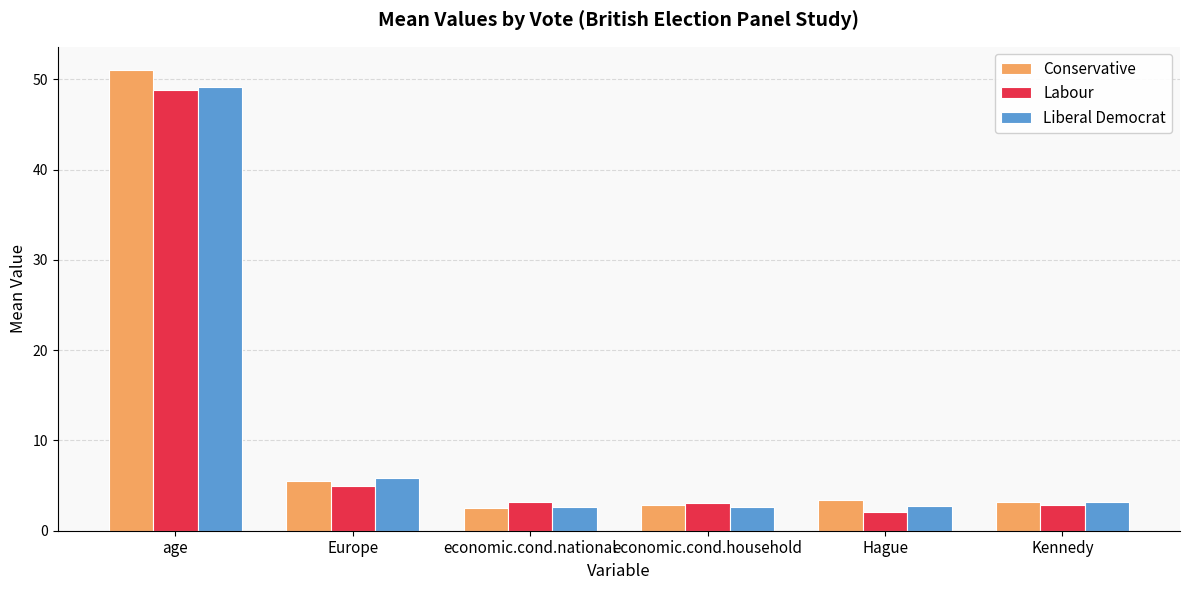

What is the total value across all series at economic.cond.household?

8.6